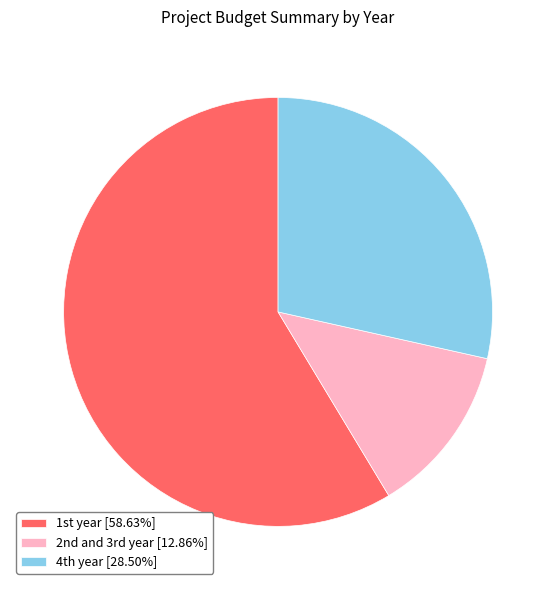

How many segments does this pie chart have?

3